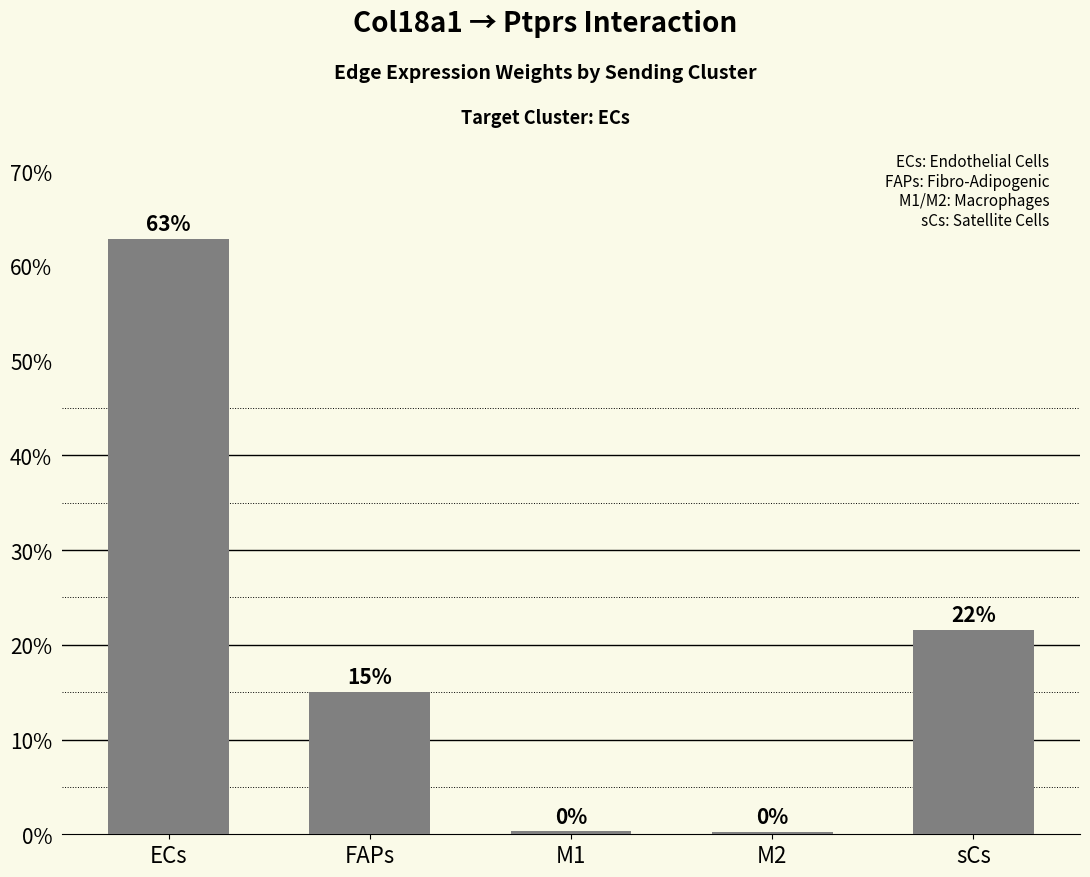

Does the chart contain any negative values?

No